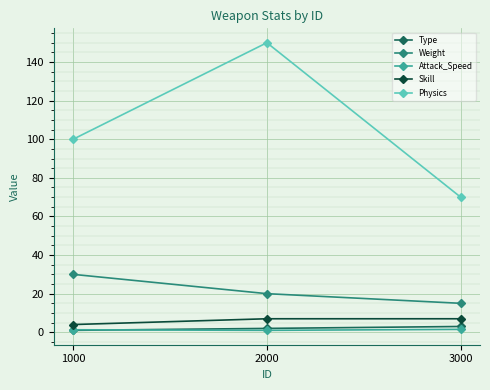

Does the chart display data point markers on the line(s)?

Yes